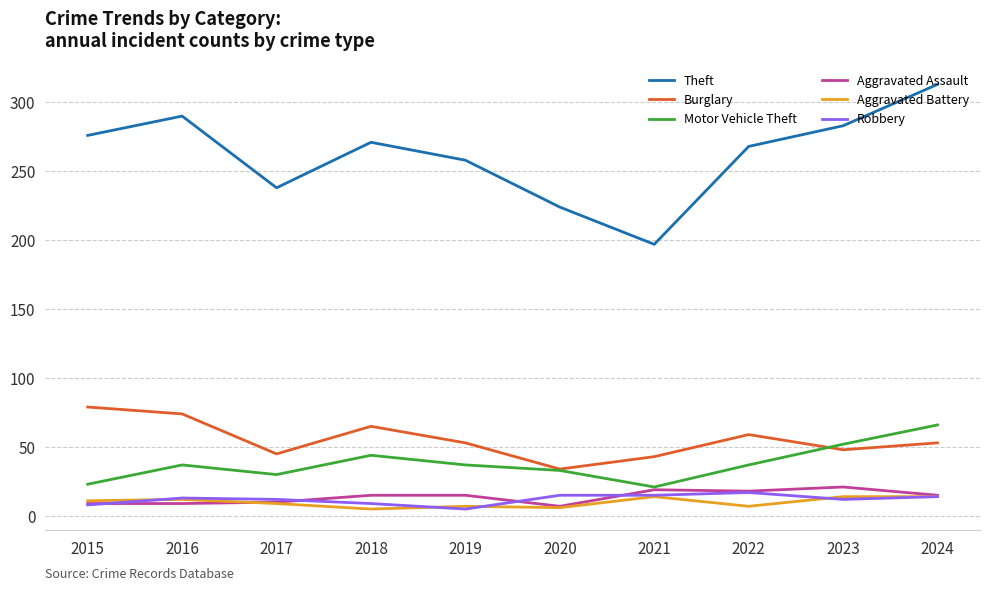

What is the sum of the Theft values at 2019 and 2018?

529